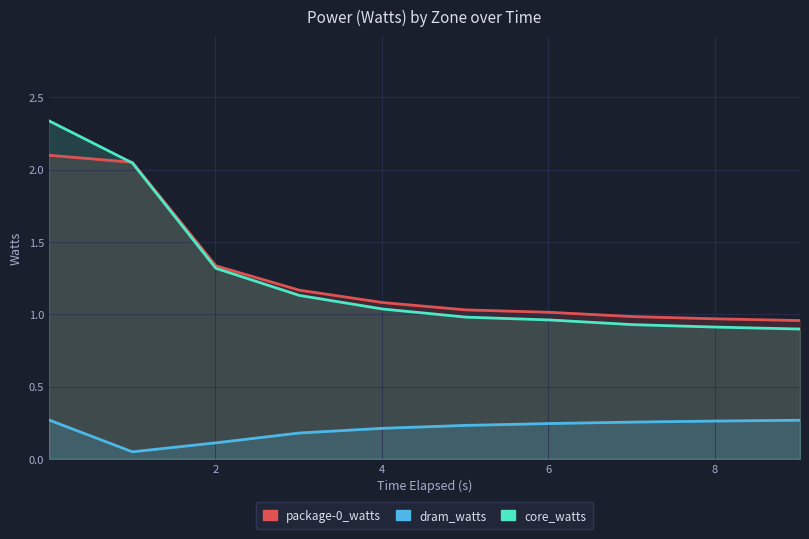

Rank the series by their maximum value, from highest to lowest.

core_watts, package-0_watts, dram_watts